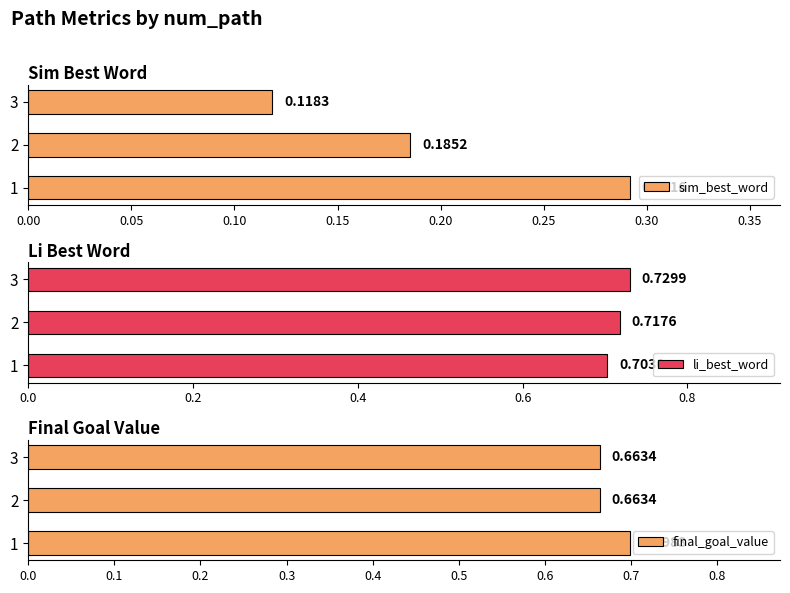

How many bars are there in each group?

3